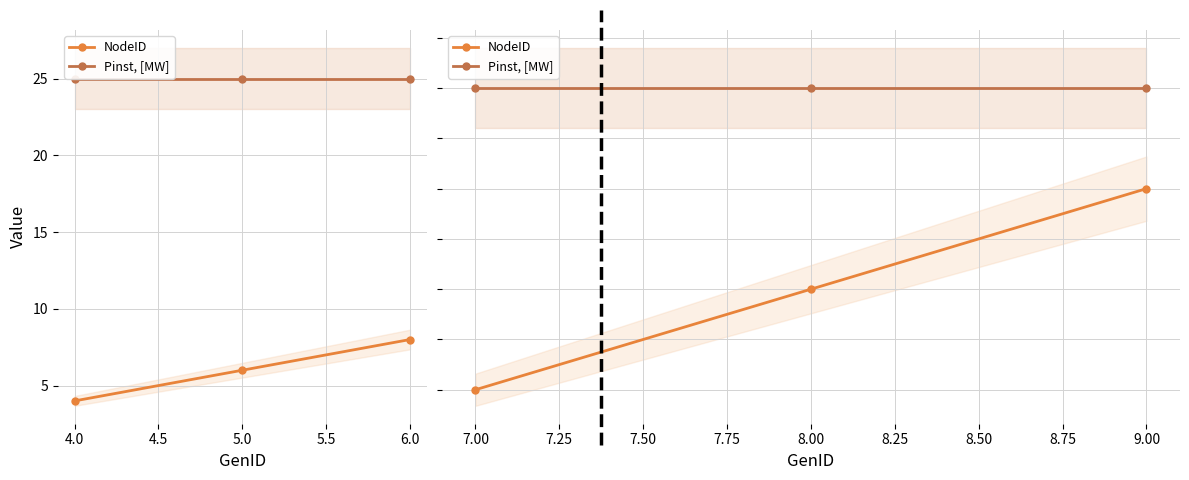

Is this an area chart (filled region under the line)?

No